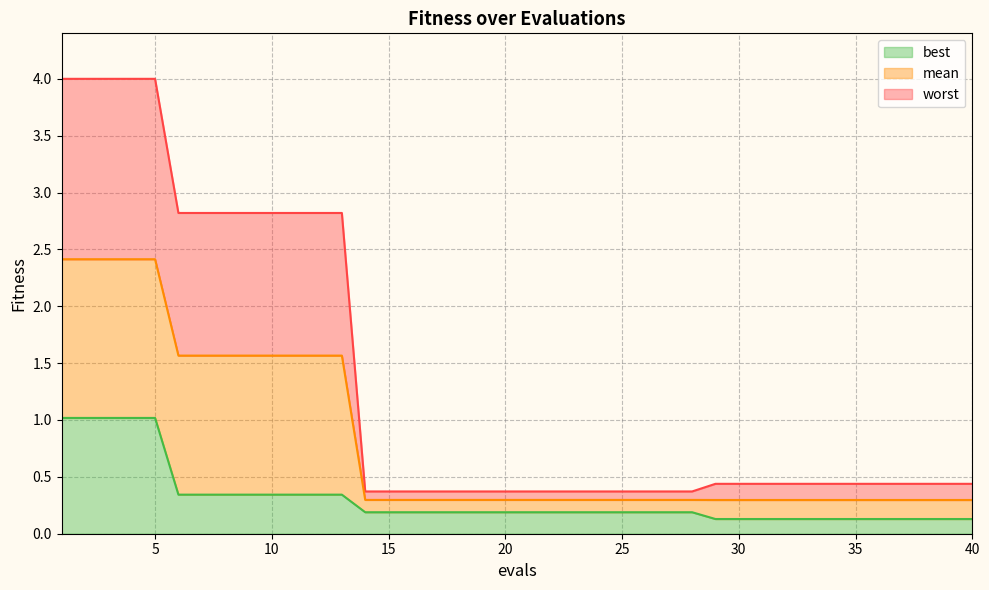

True or false: best has more than 1 interior local peaks.

False